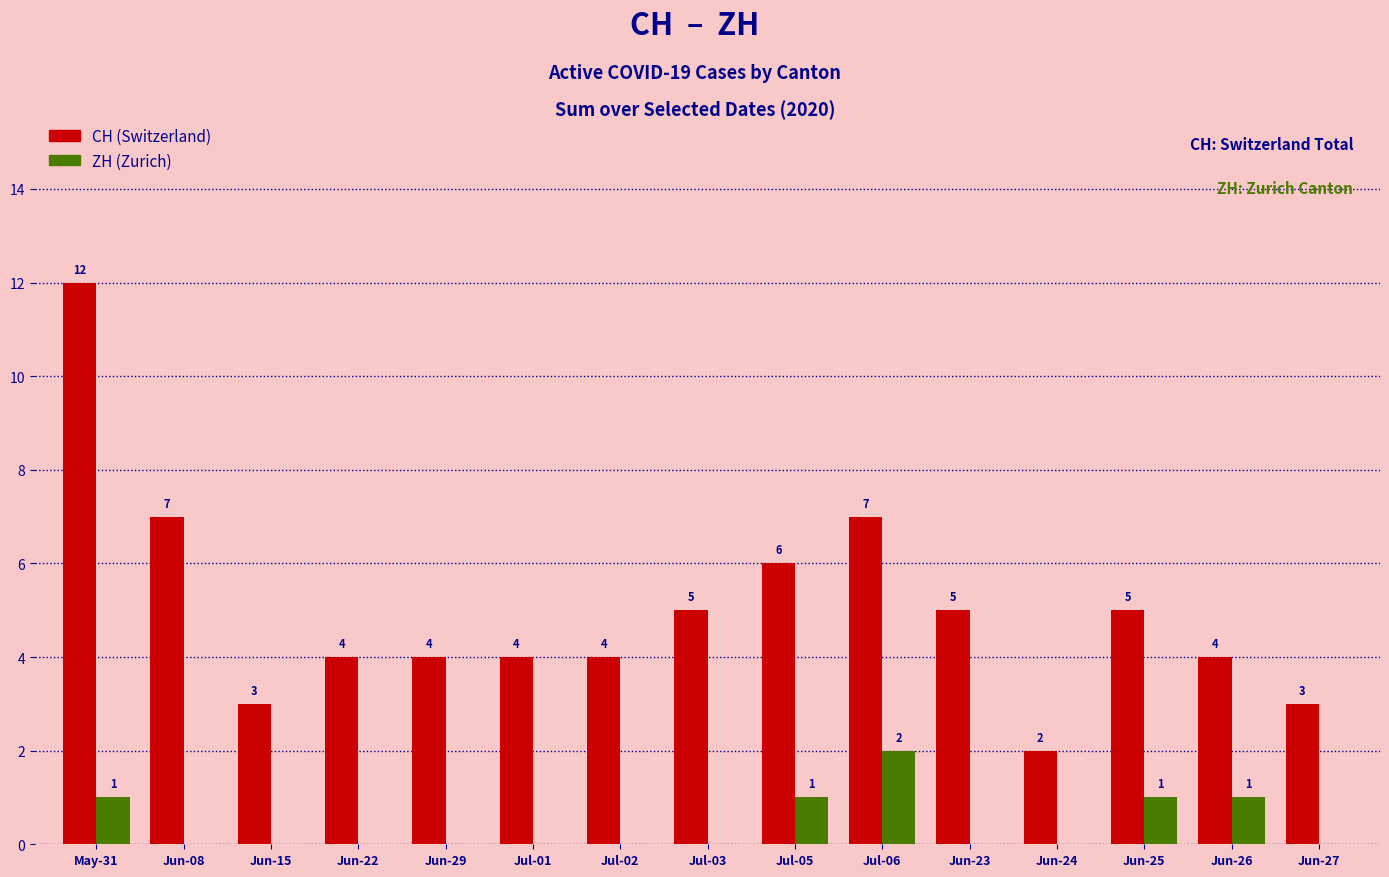

At which category is the sum across all series the highest?

May-31